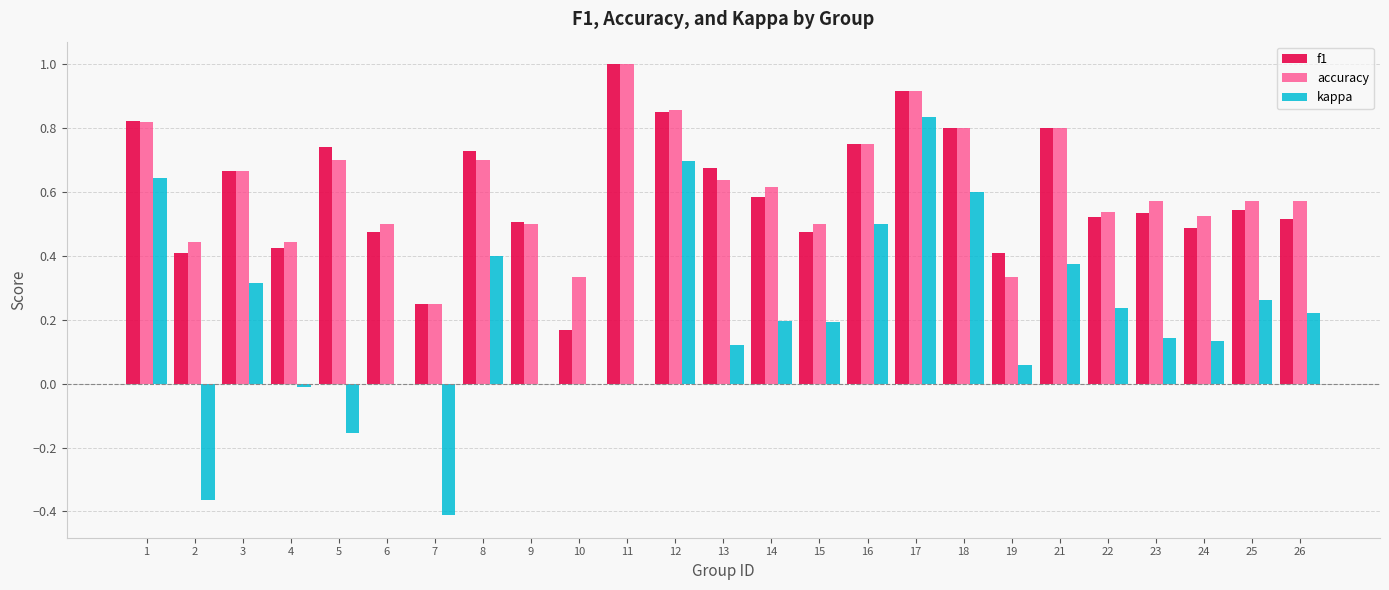

What is the maximum value for accuracy?

1.0